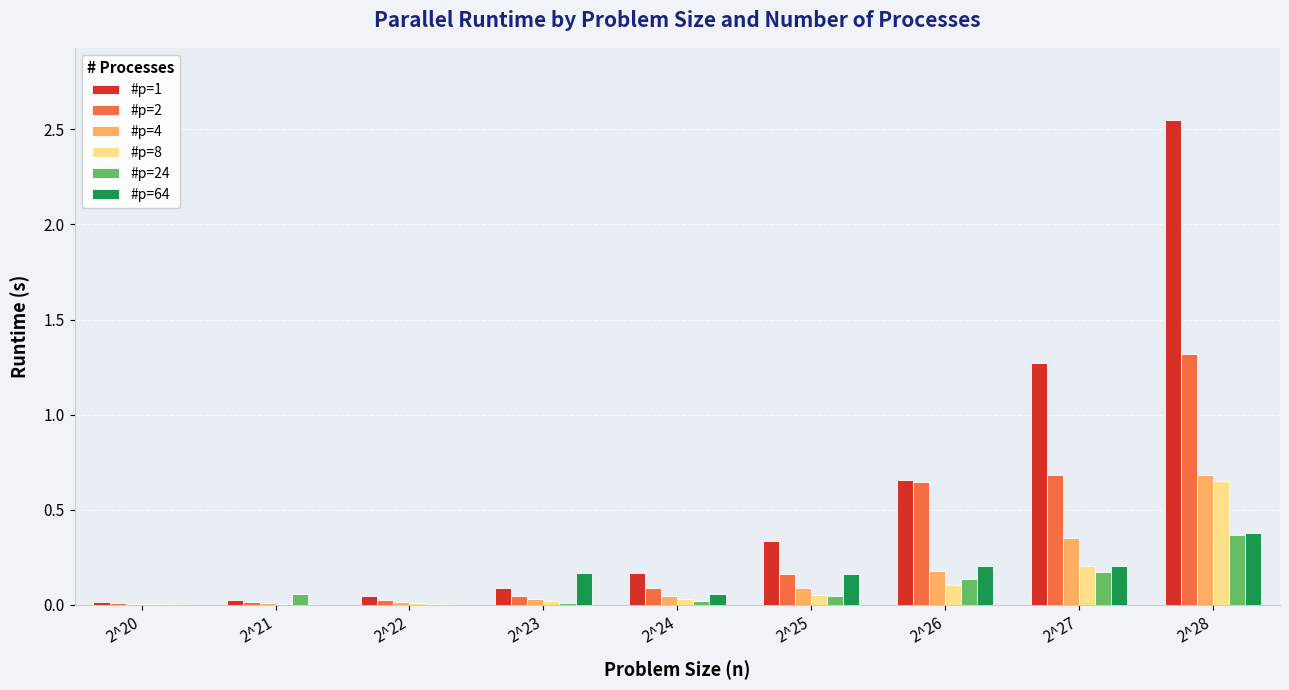

Is the value of #p=1 at 2^27 greater than the value of #p=24 at 2^24?

Yes